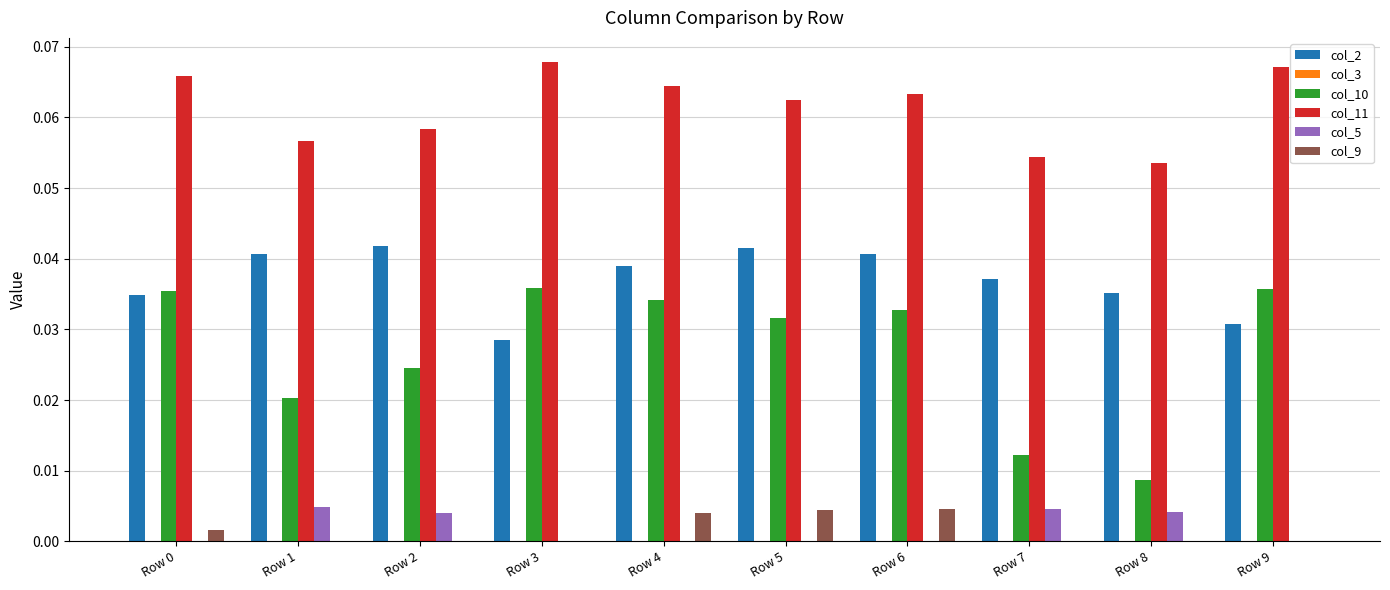

Is the value of col_2 at Row 8 greater than the value of col_11 at Row 9?

No